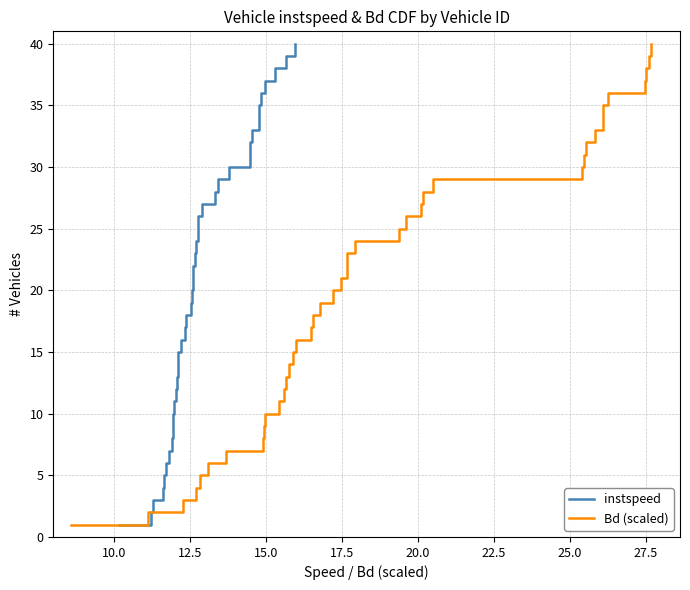

Reading left to right, list all the values displayed in this chart.

instspeed: 1	2	3	4	5	6	7	8	9	10	11	12	13	14	15	16	17	18	19	20	21	22	23	24	25	26	27	28	29	30	31	32	33	34	35	36	37	38	39	40
Bd (scaled): 1	2	3	4	5	6	7	8	9	10	11	12	13	14	15	16	17	18	19	20	21	22	23	24	25	26	27	28	29	30	31	32	33	34	35	36	37	38	39	40